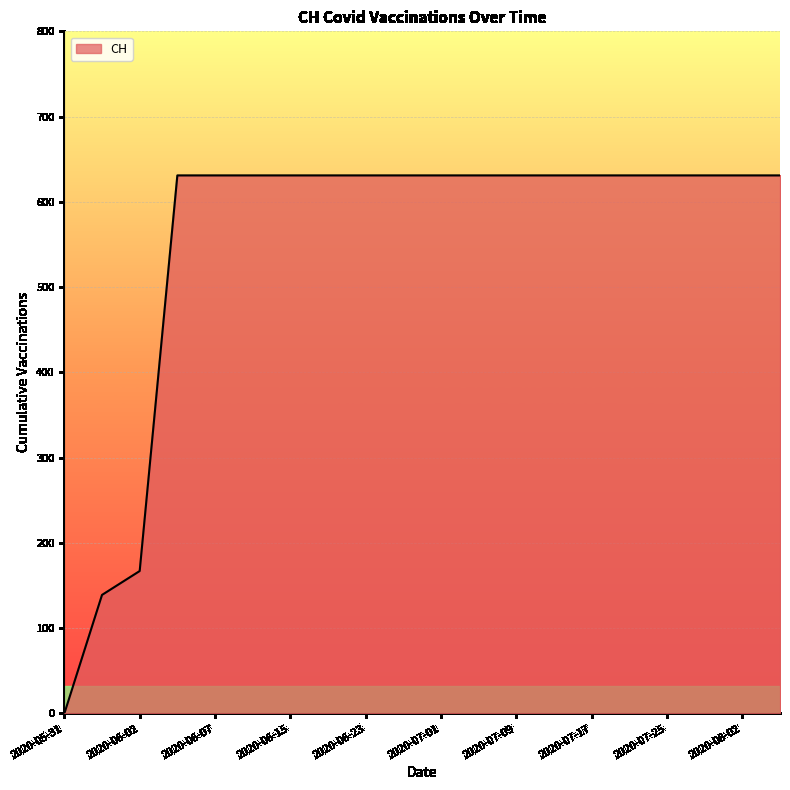

Reading right to left, what are all the values shown in this chart?

631	631	631	631	631	631	631	631	631	631	631	631	631	631	631	631	631	167	139	0